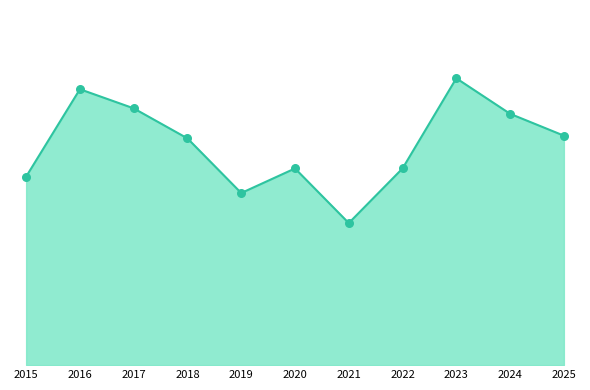

Between 2024 and 2019, which is larger?

2024